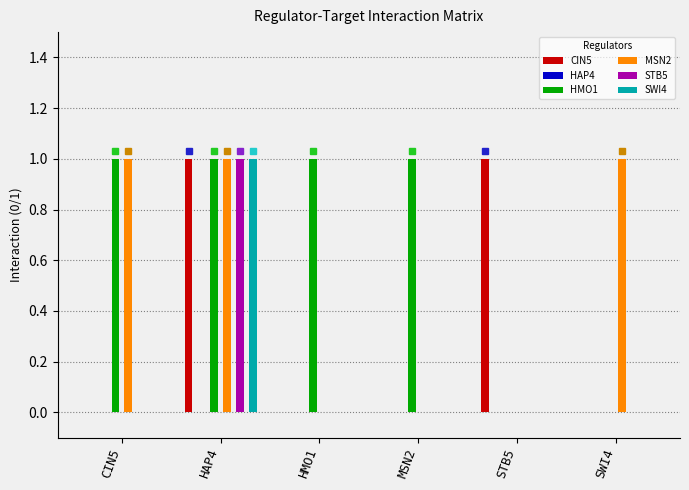

What is the sum of all HMO1 values?

4